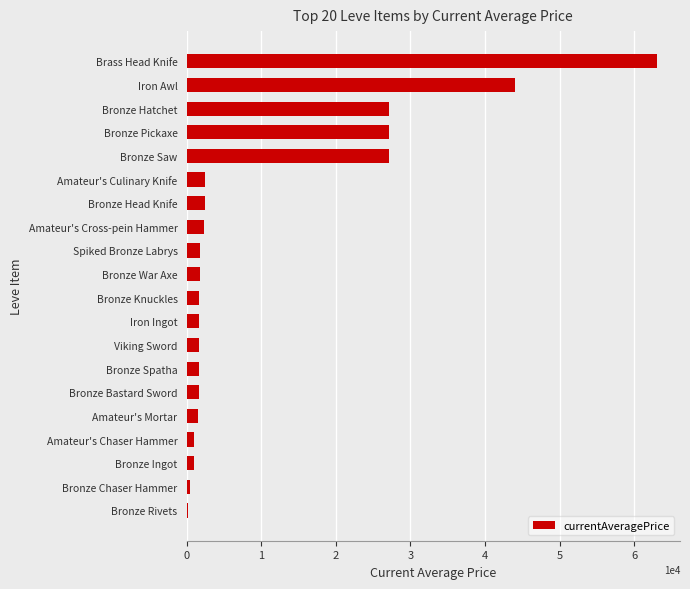

What is the approximate value at Brass Head Knife?

63000.0